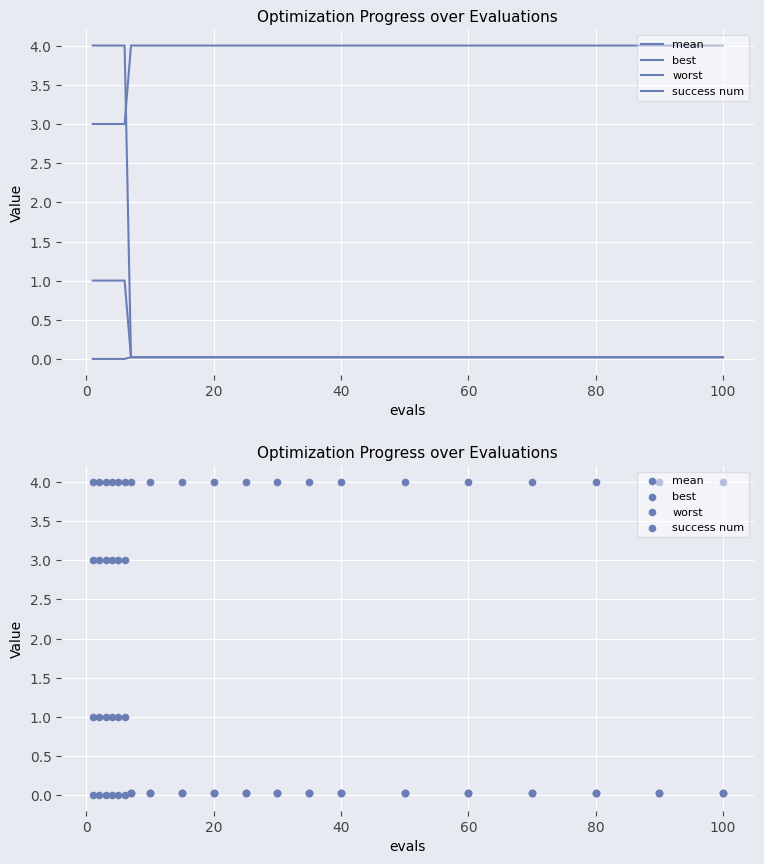

Which series has the largest total across all categories?

success num